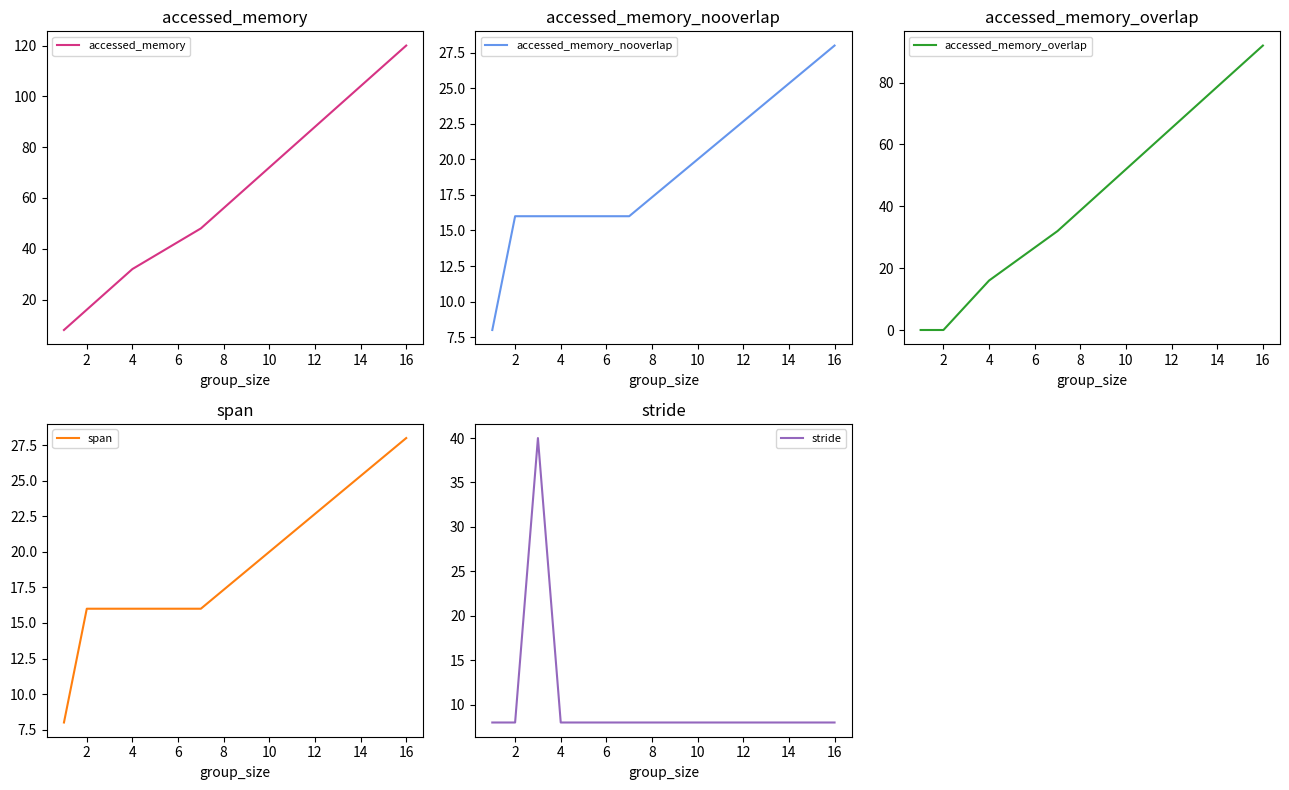

What is the value of the accessed_memory_overlap point at the 5th from the left?

32